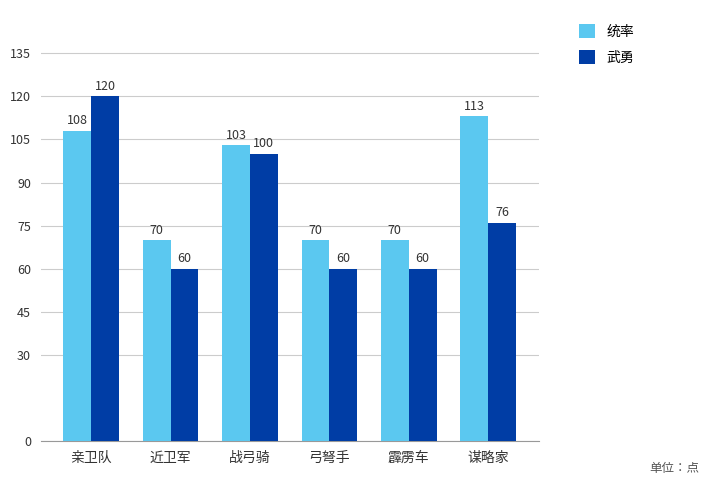

Is it true that 统率 equals 70 at 近卫军?

True